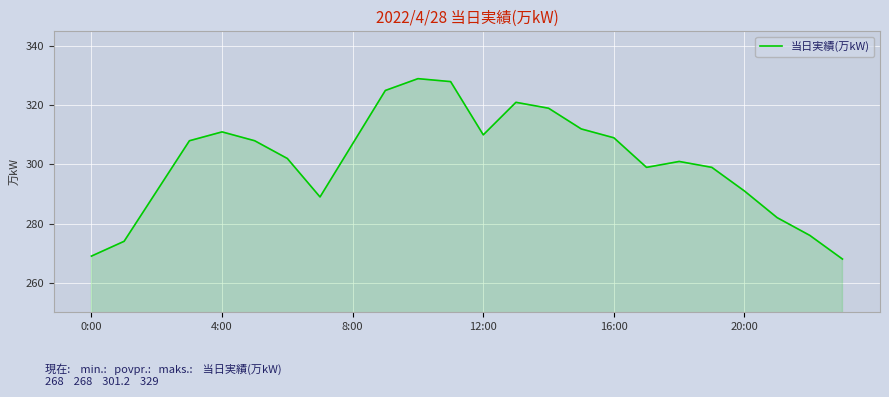

What is the greatest value displayed?

329